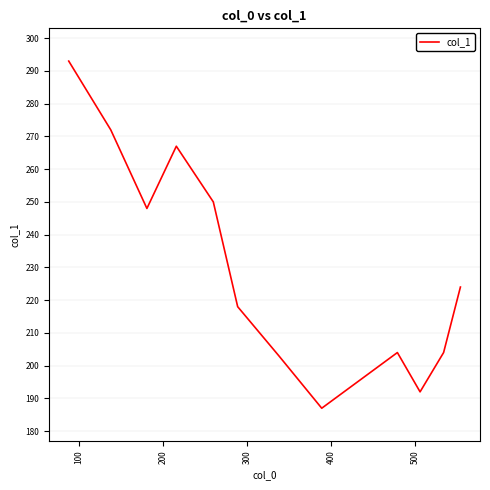

How many data points are less than 224?

6